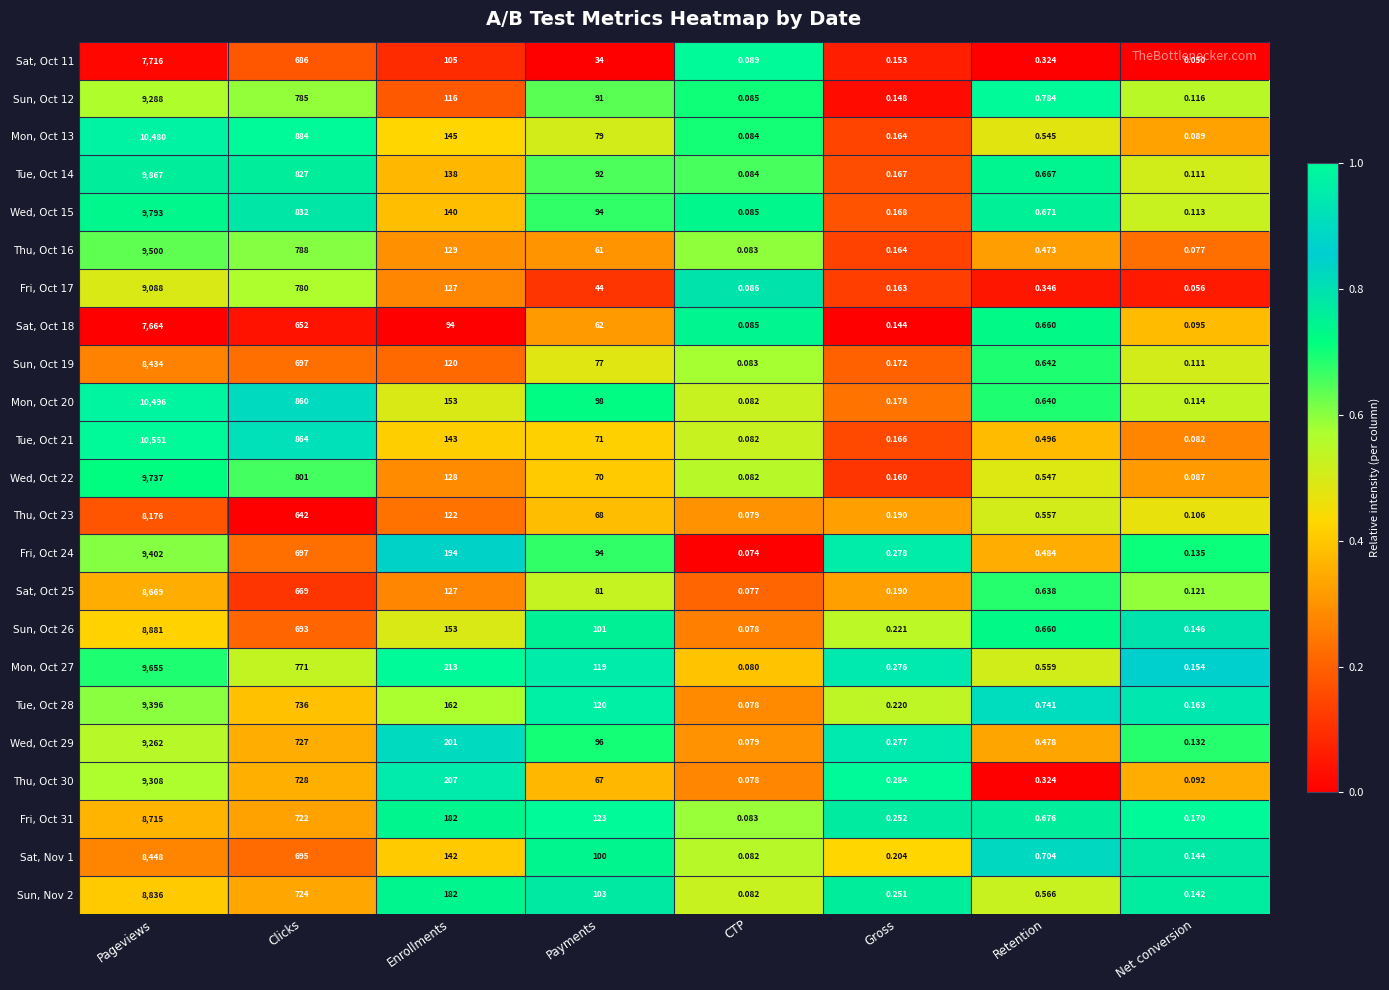

Rank the categories by Fri, Oct 17 value from lowest to highest.

Net conversion, CTP, Gross, Retention, Payments, Enrollments, Clicks, Pageviews